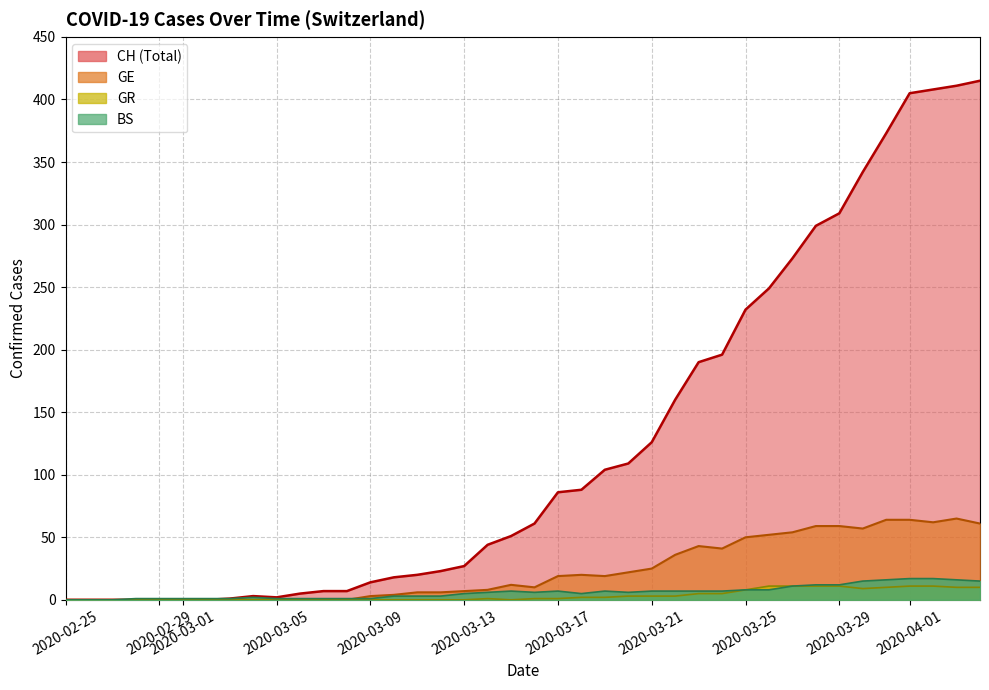

What is the maximum value shown in the chart?

415